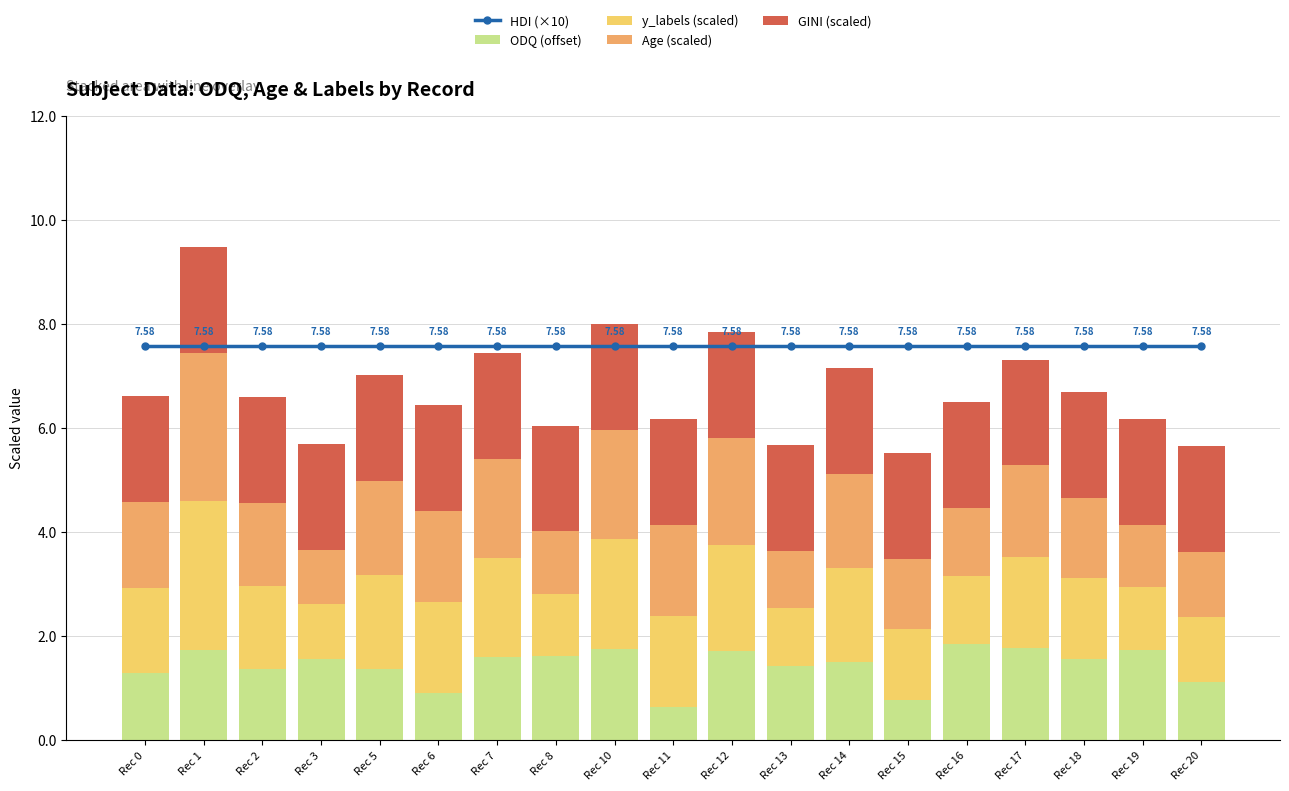

What is the difference between the highest and lowest values at Rec 14?

6.1